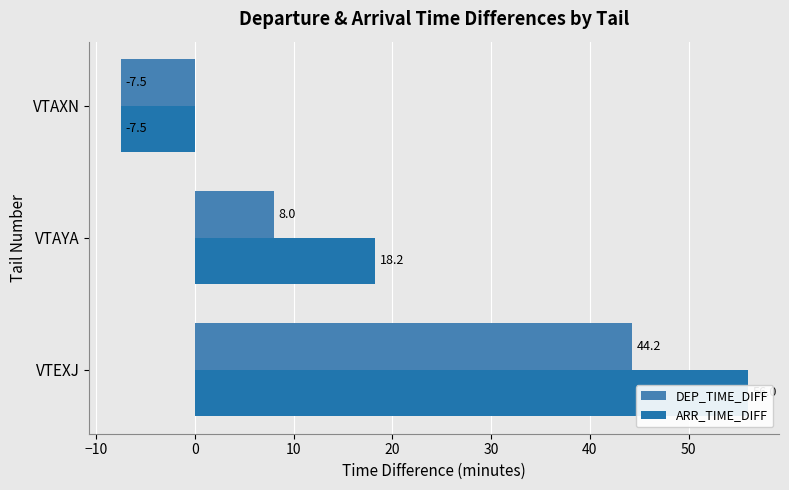

What is the smallest value displayed?

-7.5